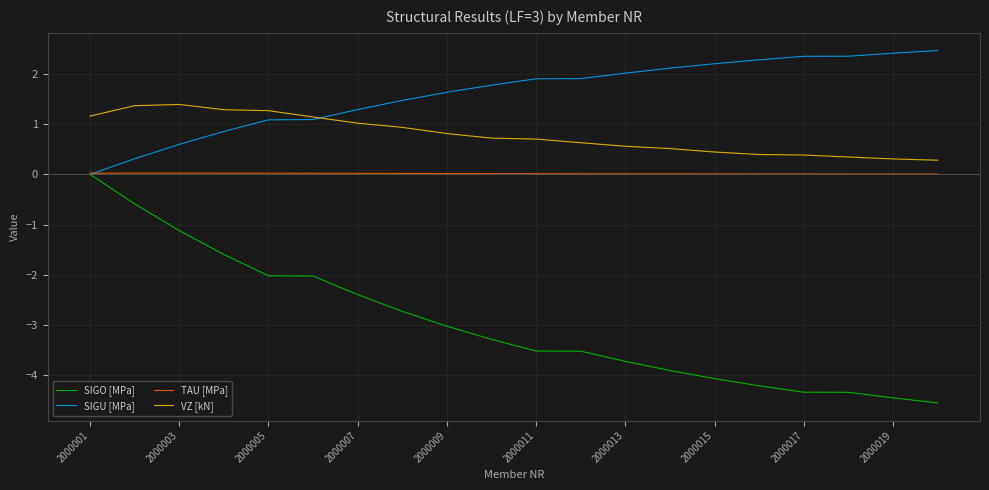

List the series in order of their overall mean, highest first.

SIGU [MPa], VZ [kN], TAU [MPa], SIGO [MPa]